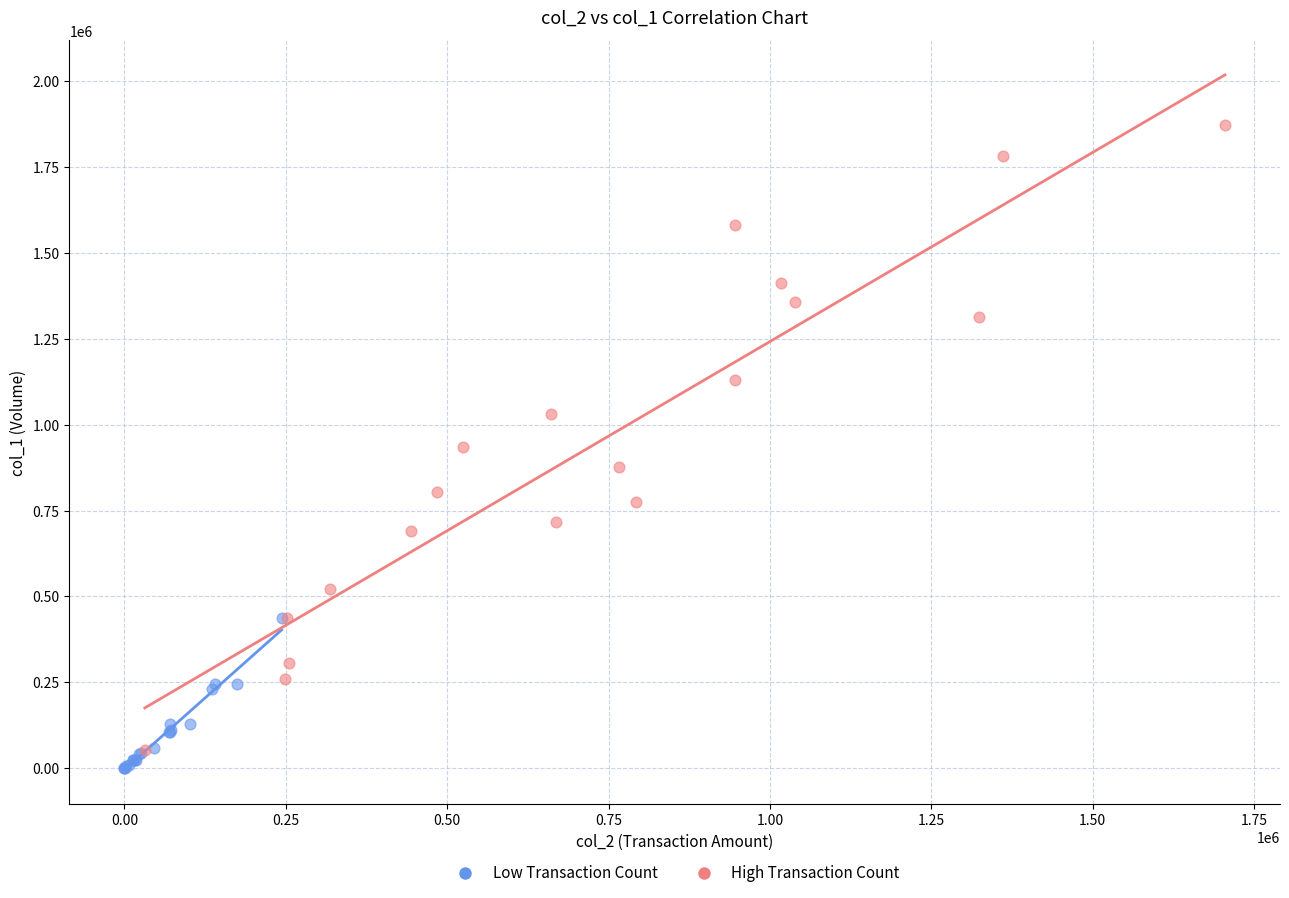

Which series contains the highest Y value?

High Transaction Count